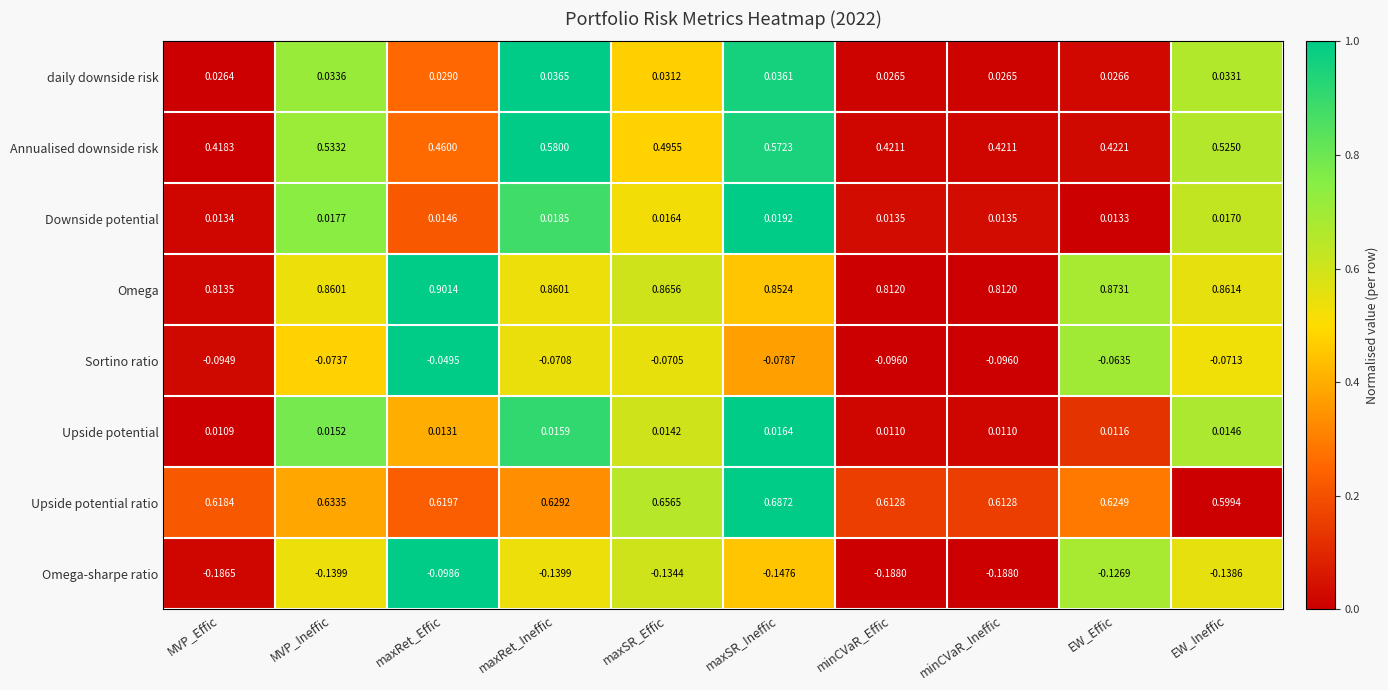

Which series has the largest total across all categories?

Omega